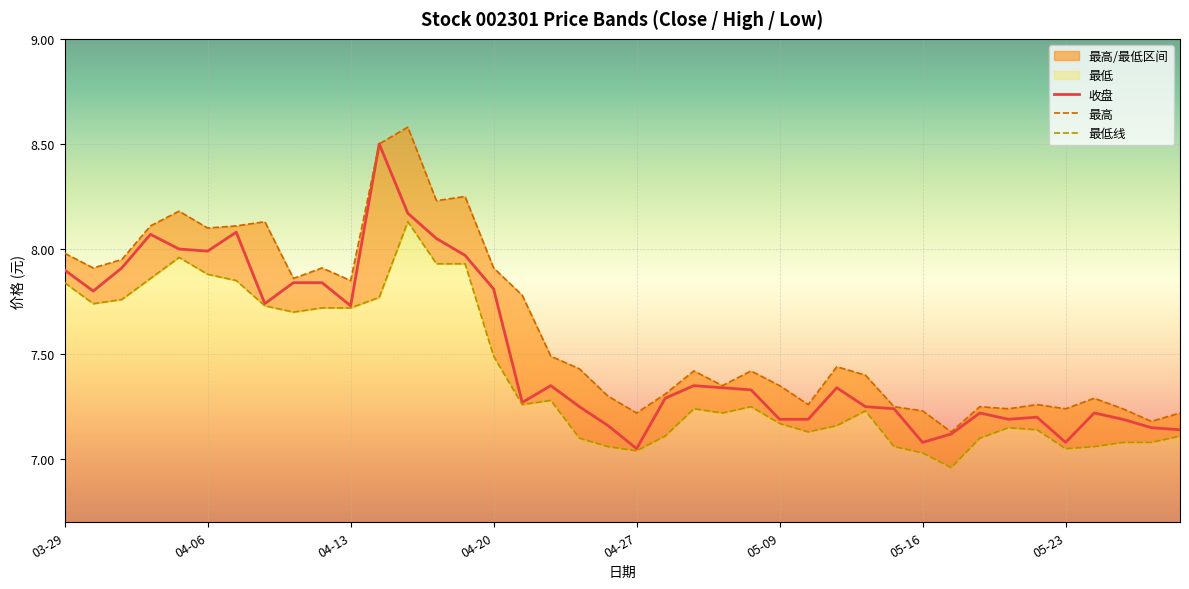

Is it true that 收盘 equals 7.1 at 05-16?

True